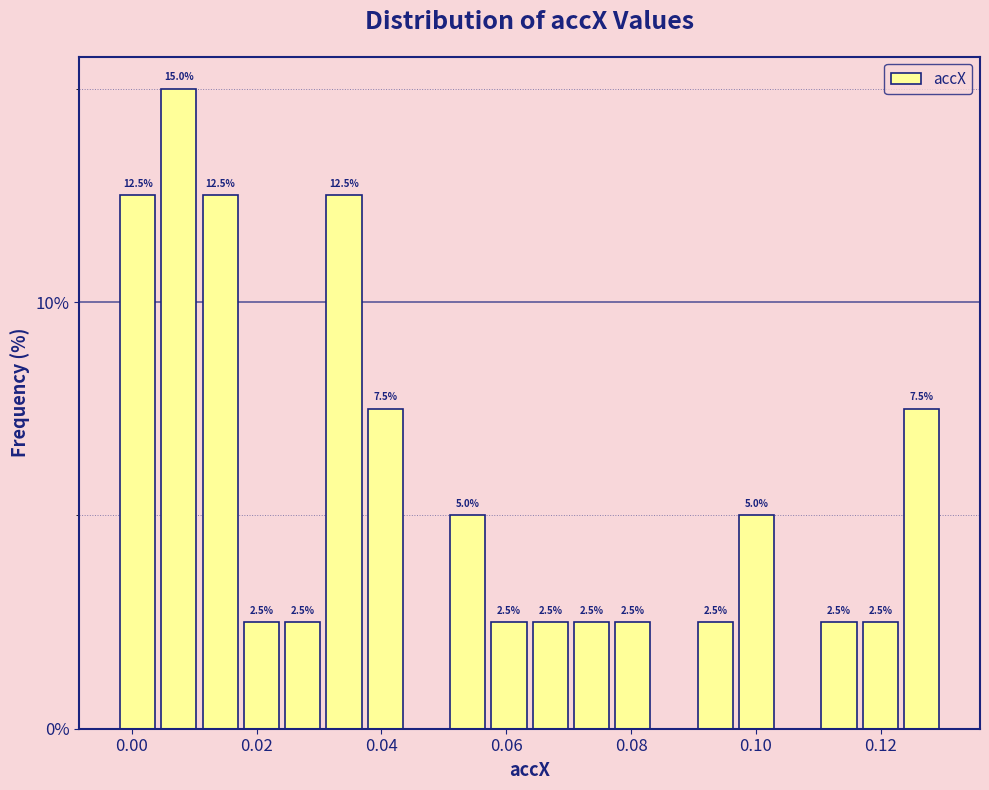

Around what value on the x-axis is the tallest bar? Give the approximate position of its centre, as read against the axis.

0.008